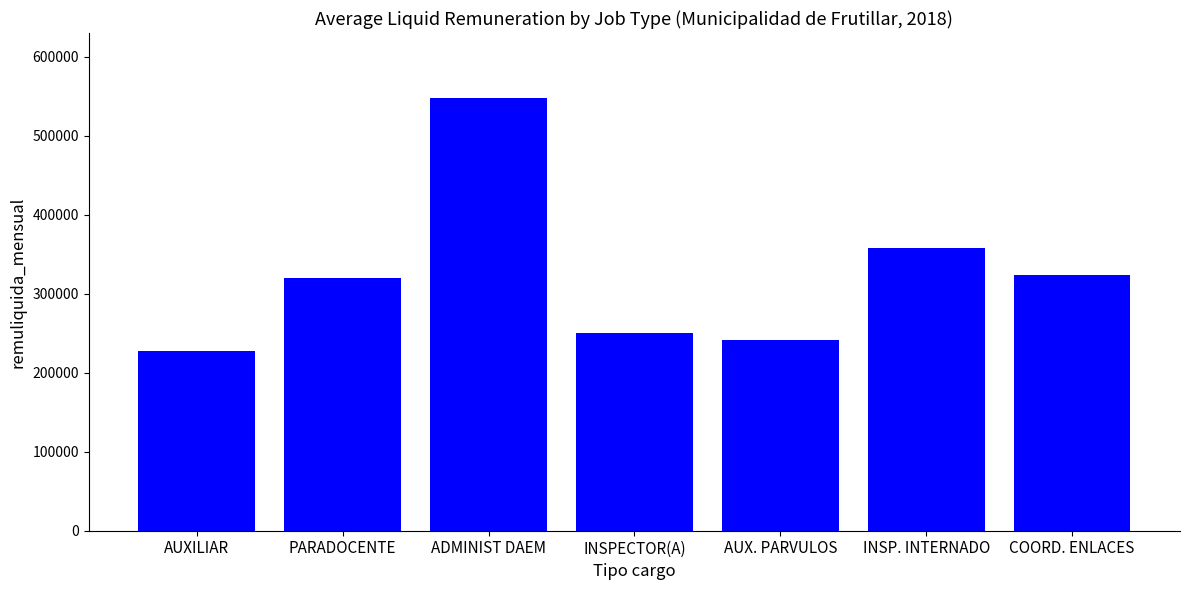

Reading left to right, transcribe all the data shown in this chart.

227722.1	320151.3	548057.0	250150.0	241706.7	357906.0	323258.0